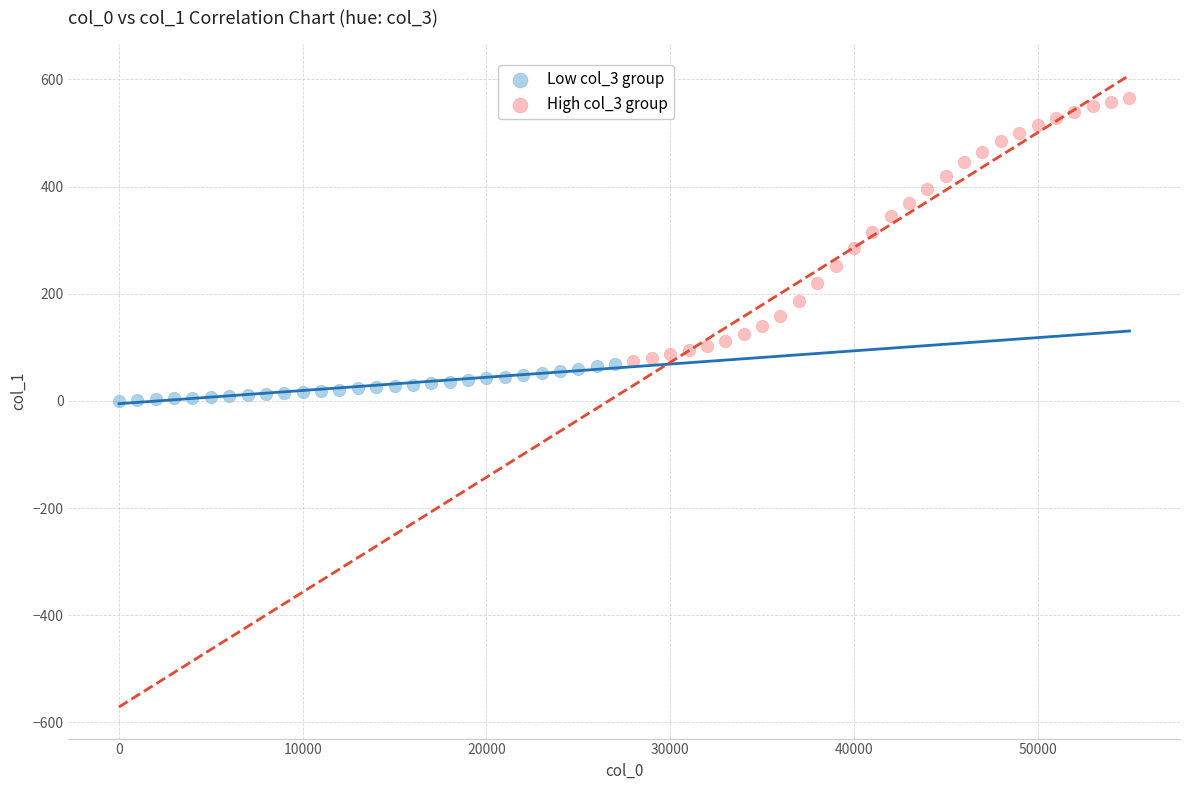

Which series reaches the minimum Y coordinate?

Low col_3 group